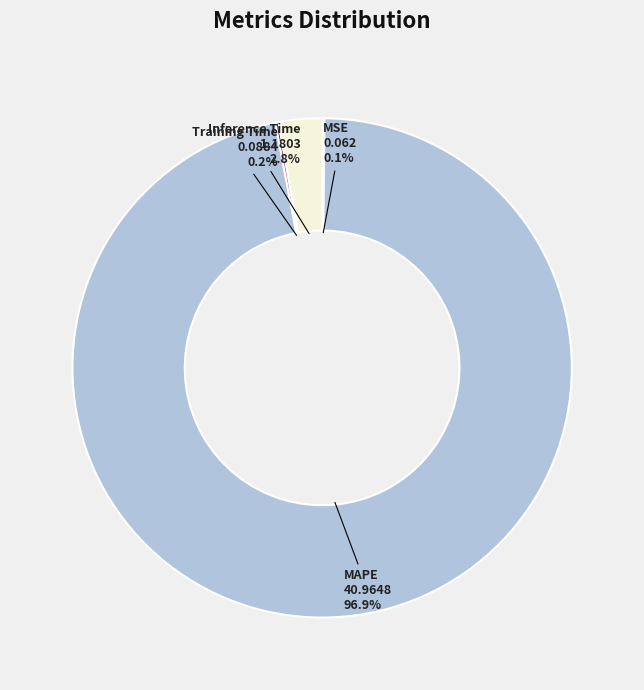

What is the largest slice in the pie chart?

MAPE